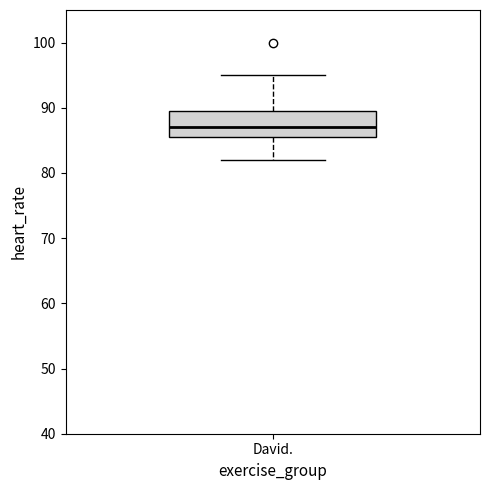

Transcribe this box plot: give where the median line is, the range the box spans, and where the two whiskers end, as read against the y-axis. The values are not printed on the chart, so give them approximately, as read against the axis.

median 87, box 86 to 90, whiskers 82 to 95